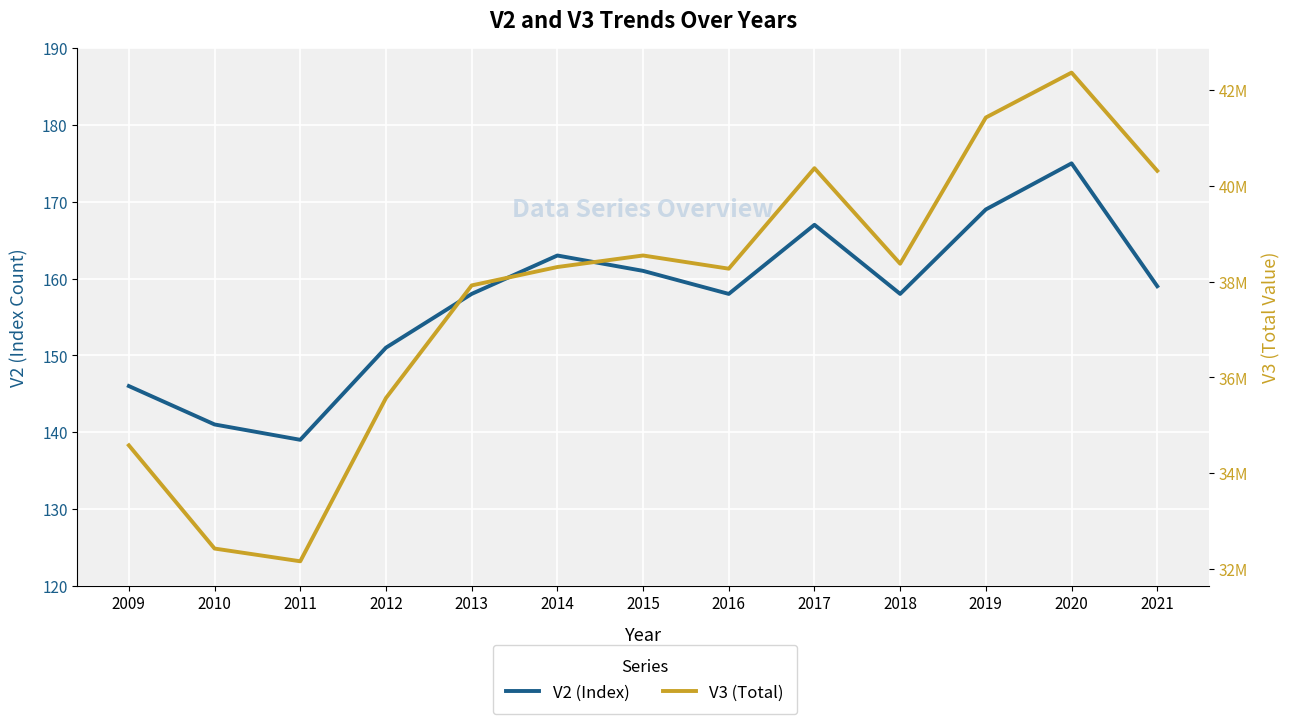

What is the difference between the second highest and second lowest values in the V3 (Total) series?

8997100